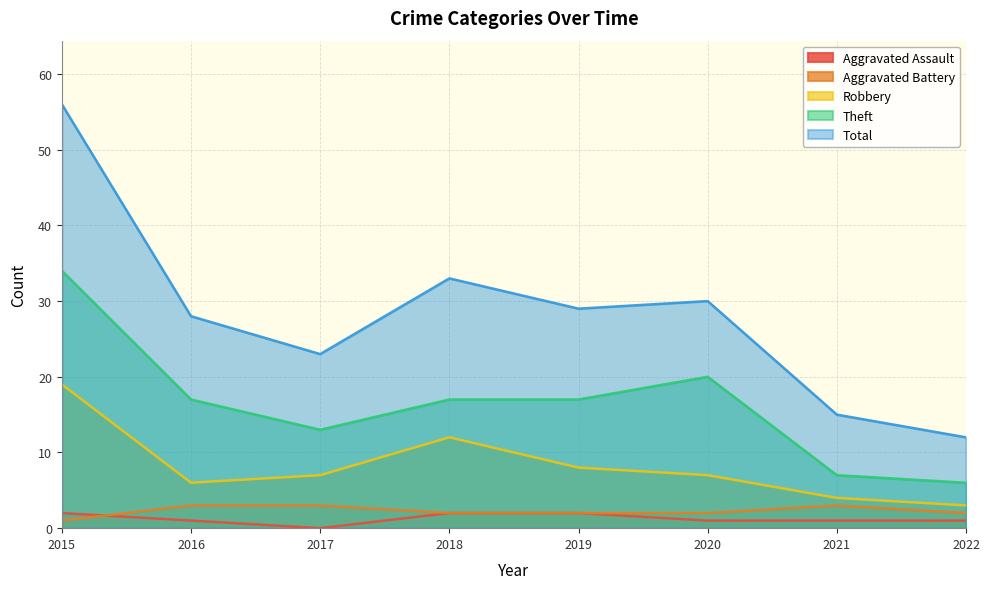

True or false: Robbery and Aggravated Battery intersect in this chart.

False